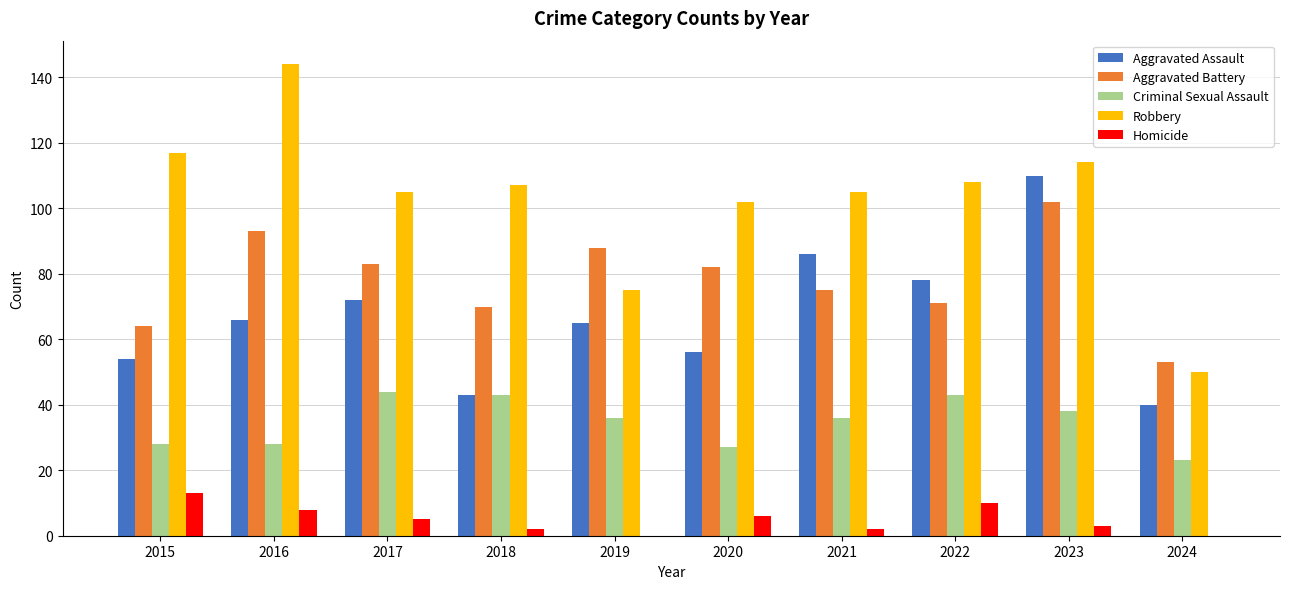

Which series changed the most between 2016 and 2021?

Robbery